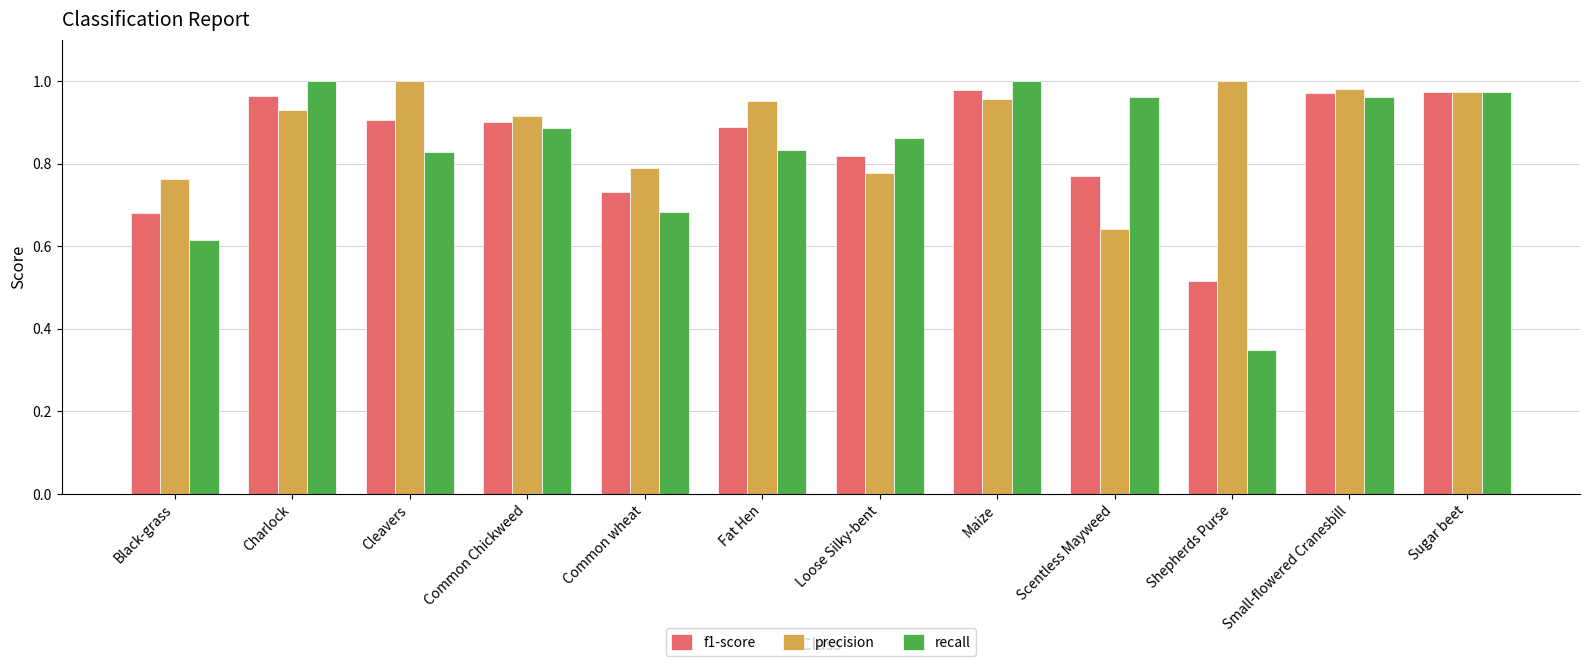

The f1-score series shows 1.5 at Common Chickweed. True or false?

False